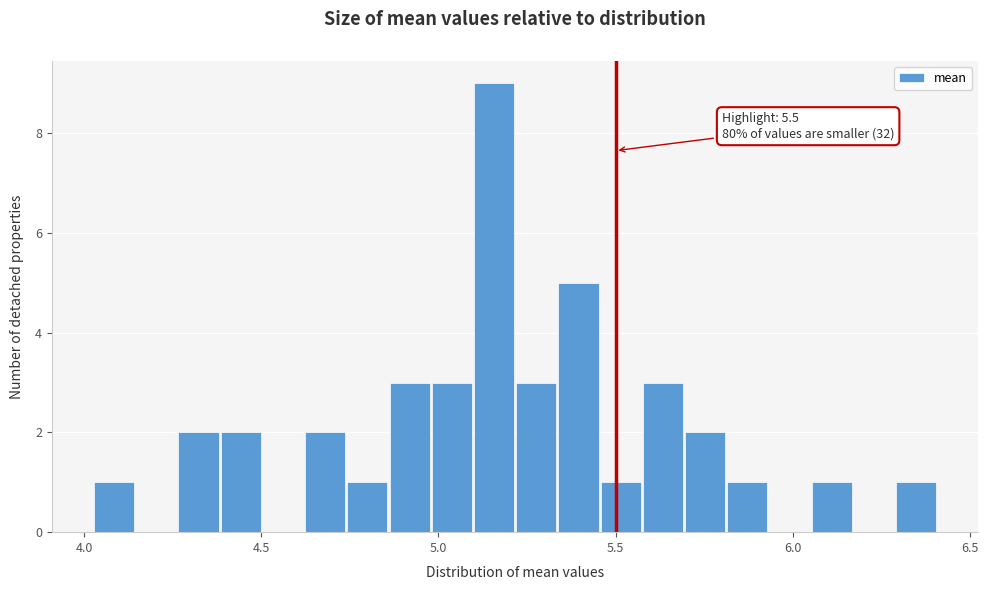

Read against the x-axis, roughly where is the centre of the tallest bar?

5.15